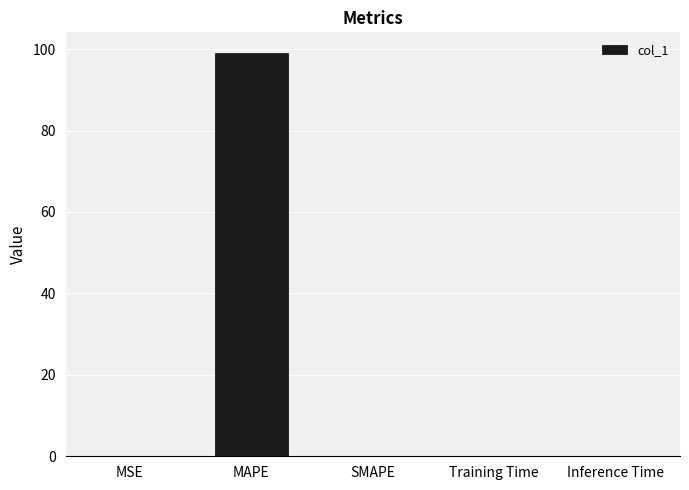

Is it true that the value at SMAPE is -45.6?

False